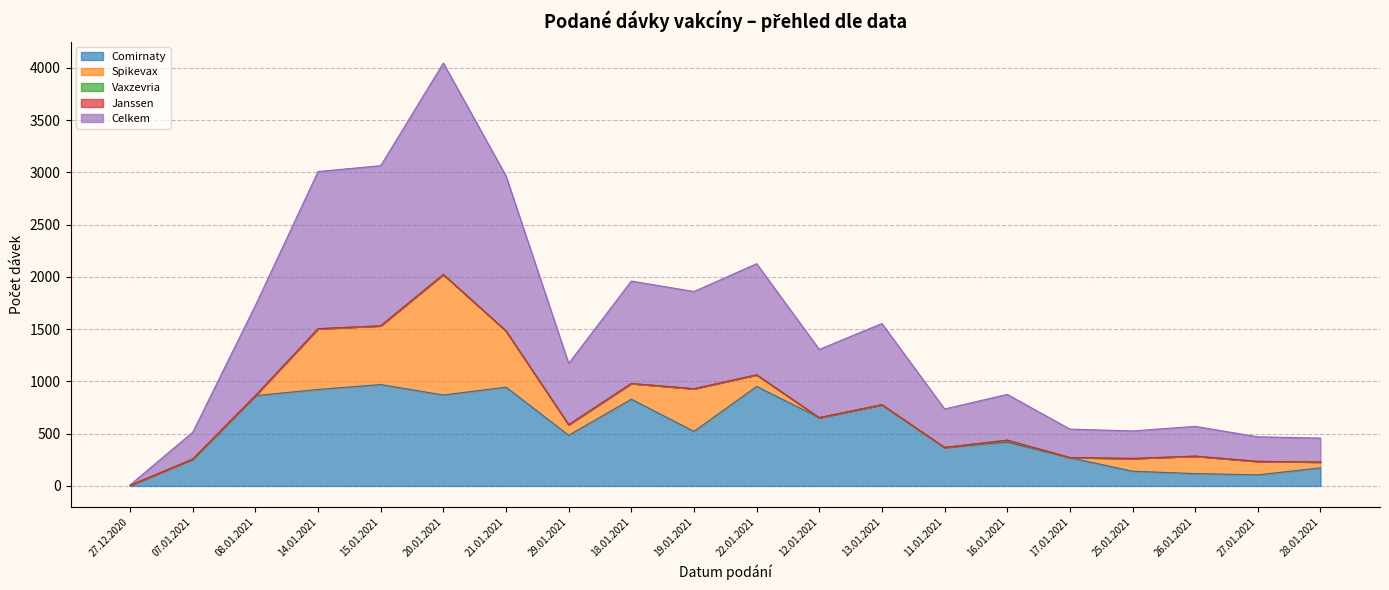

Where does the Spikevax series first go above 111?

14.01.2021